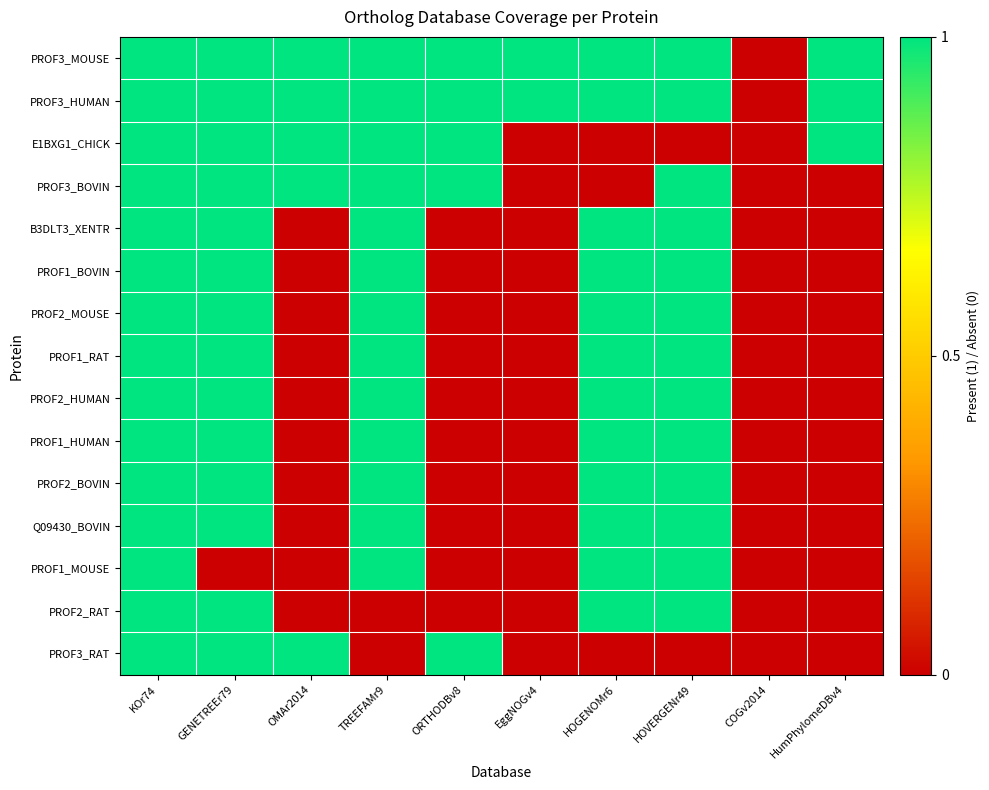

Which series changed the most between KOr74 and HOGENOMr6?

E1BXG1_CHICK